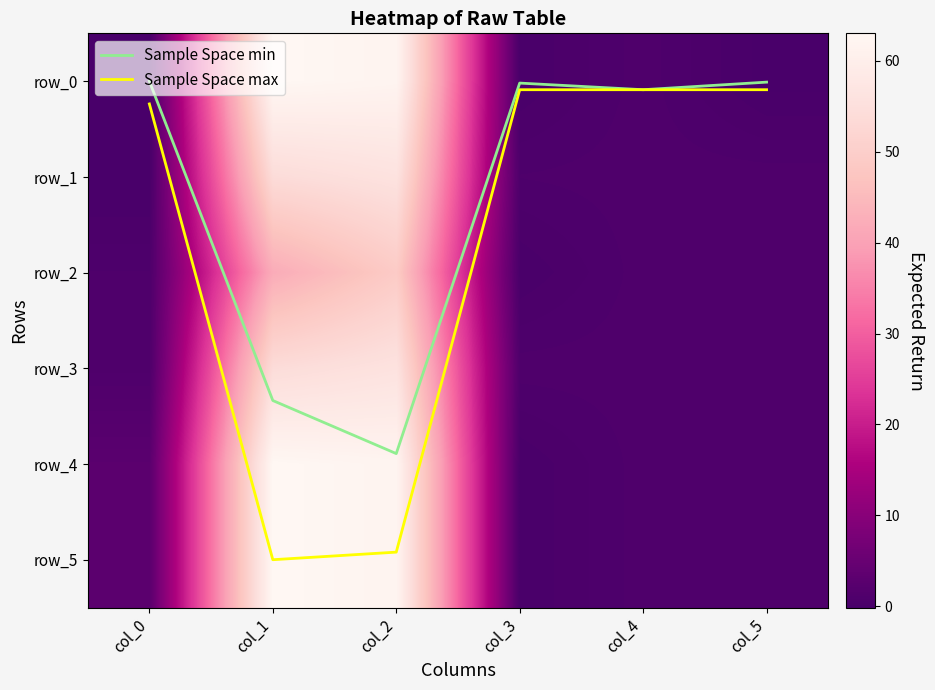

What is the smallest value displayed?

-0.1